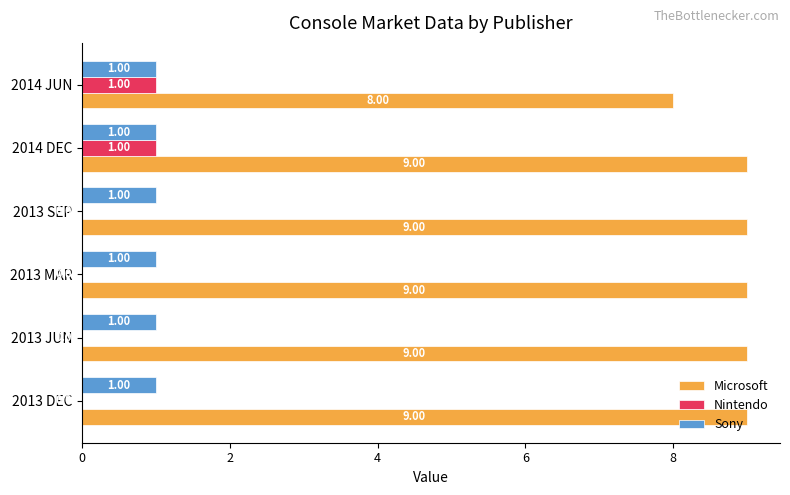

Count the number of categories in the chart.

6